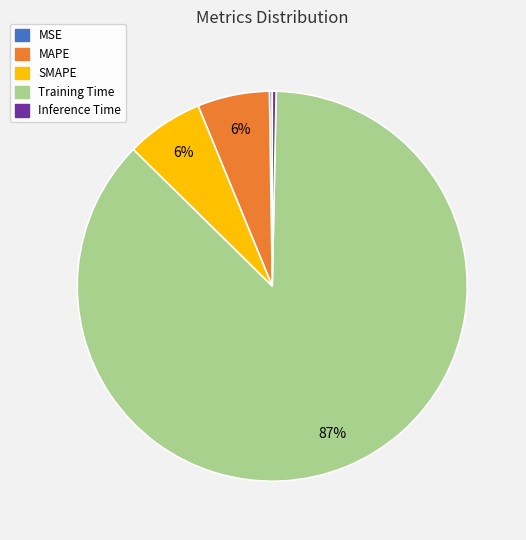

Do Inference Time and SMAPE together represent more than half of the pie?

No